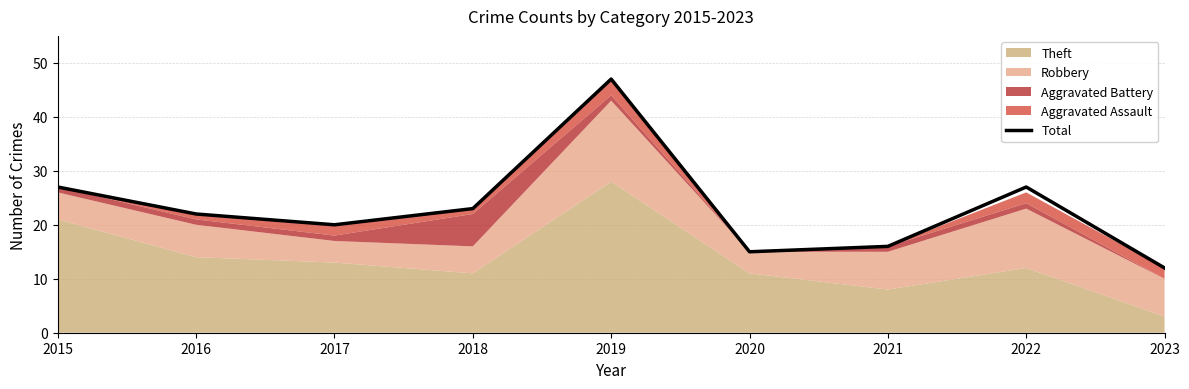

Where is the first local minimum?

2017